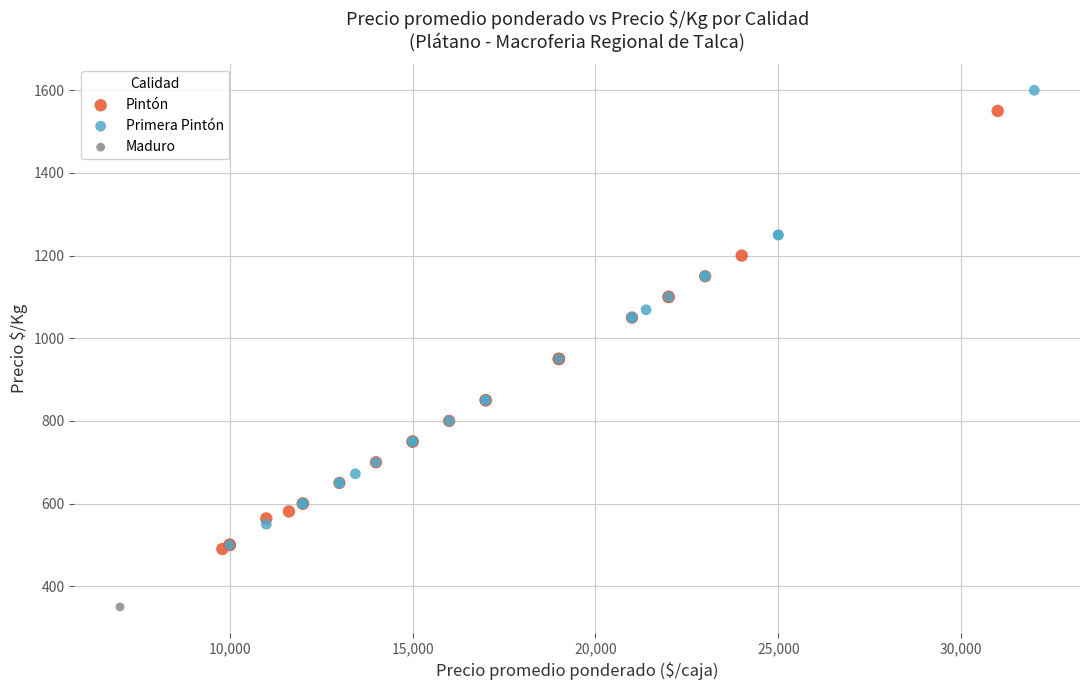

What are all the series names shown in the legend?

Pintón, Primera Pintón, Maduro